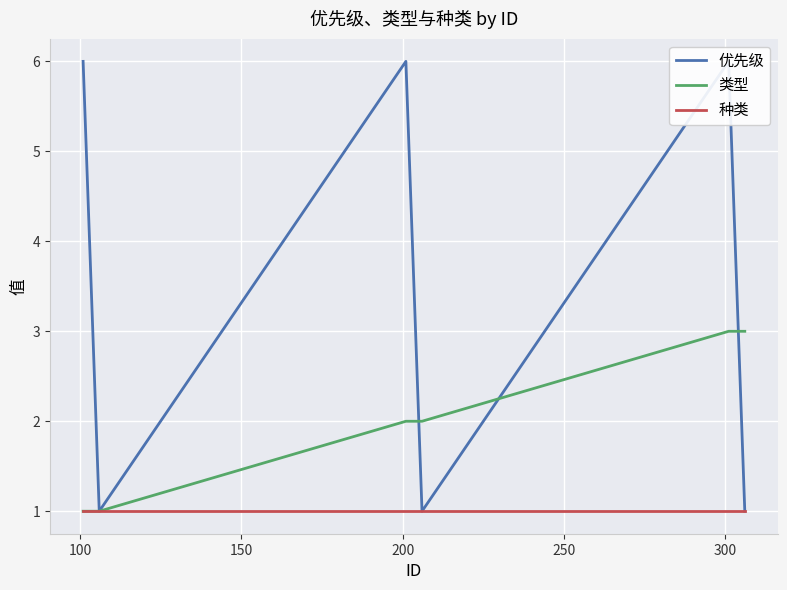

What is the highest value of the 类型 series?

3